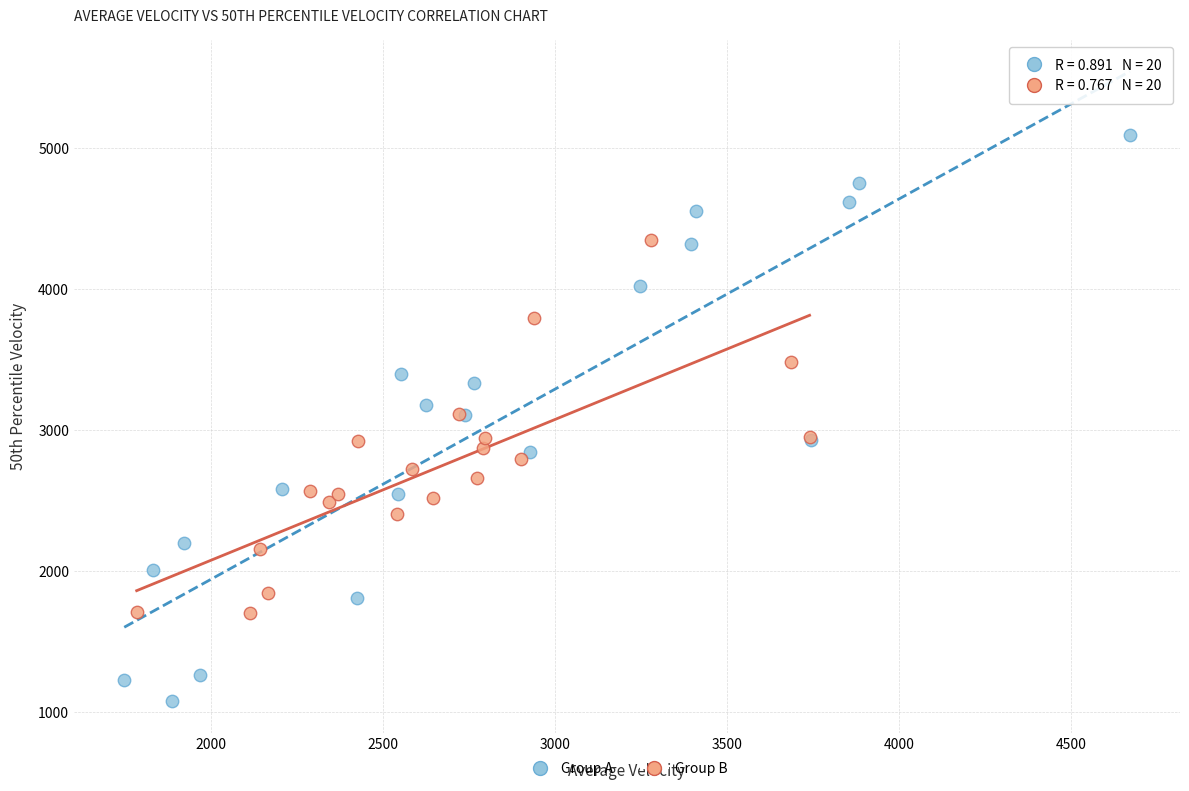

Which series contains the highest Y value?

Group A